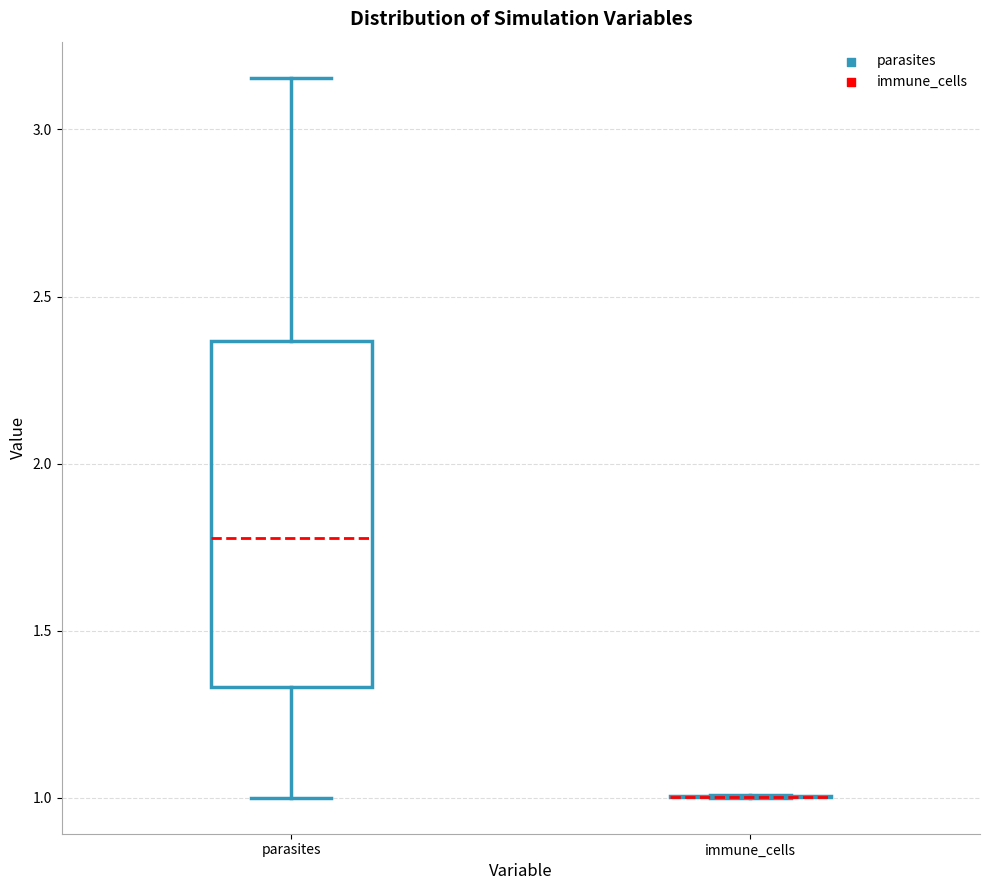

Reading left to right, transcribe this box plot: for each box, give where its median line is, the range the box spans, and where its two whiskers end, as read against the y-axis. The values are not printed on the chart, so give them approximately, as read against the axis.

parasites: median 1.80, box 1.35 to 2.35, whiskers 1.00 to 3.15
immune_cells: box collapsed to a line at 1.00, whiskers 1.00 to 1.00